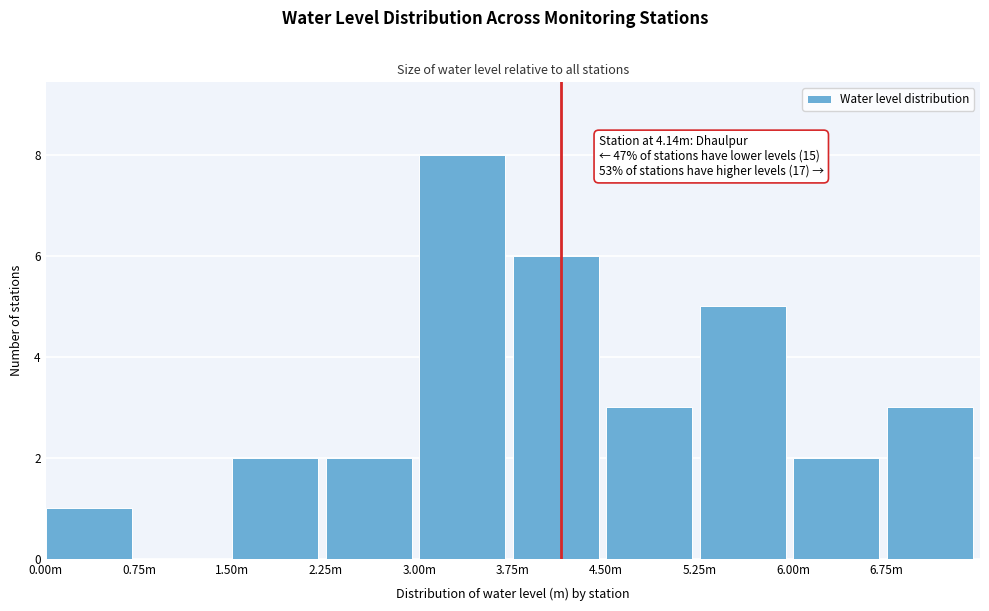

Reading right to left, what are all the values shown in this chart?

6.75m=3	6.00m=2	5.25m=5	4.50m=3	3.75m=6	3.00m=8	2.25m=2	1.50m=2	0.75m=0	0.00m=1